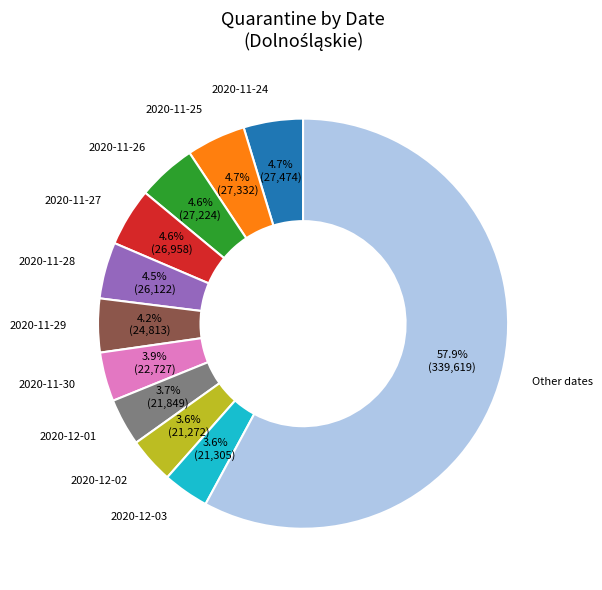

Which category has the biggest portion of the pie?

Other dates